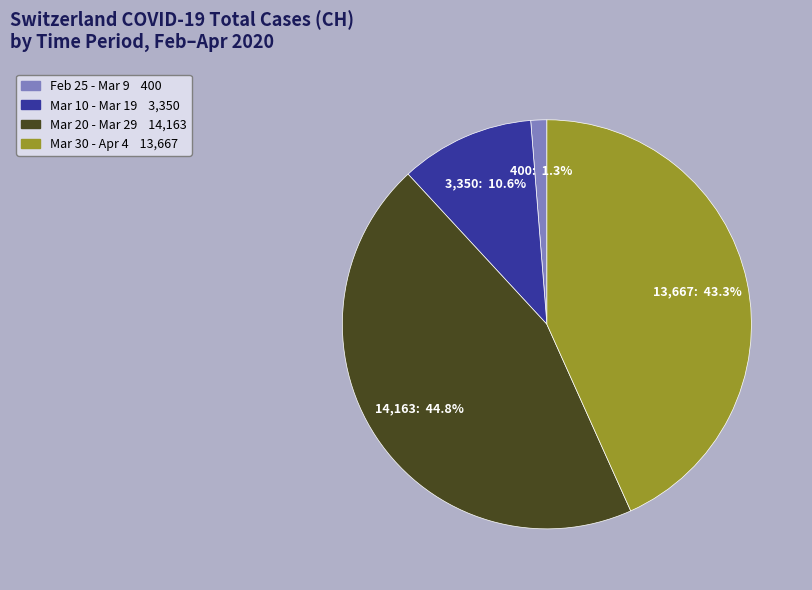

How many segments does this pie chart have?

4